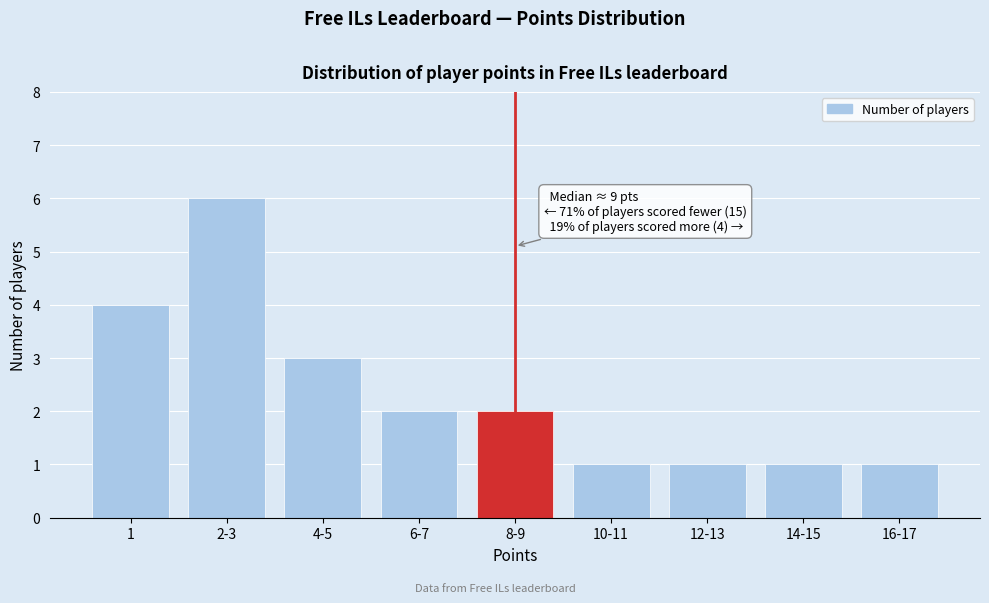

Reading left to right, transcribe all the data shown in this chart.

4	6	3	2	2	1	1	1	1